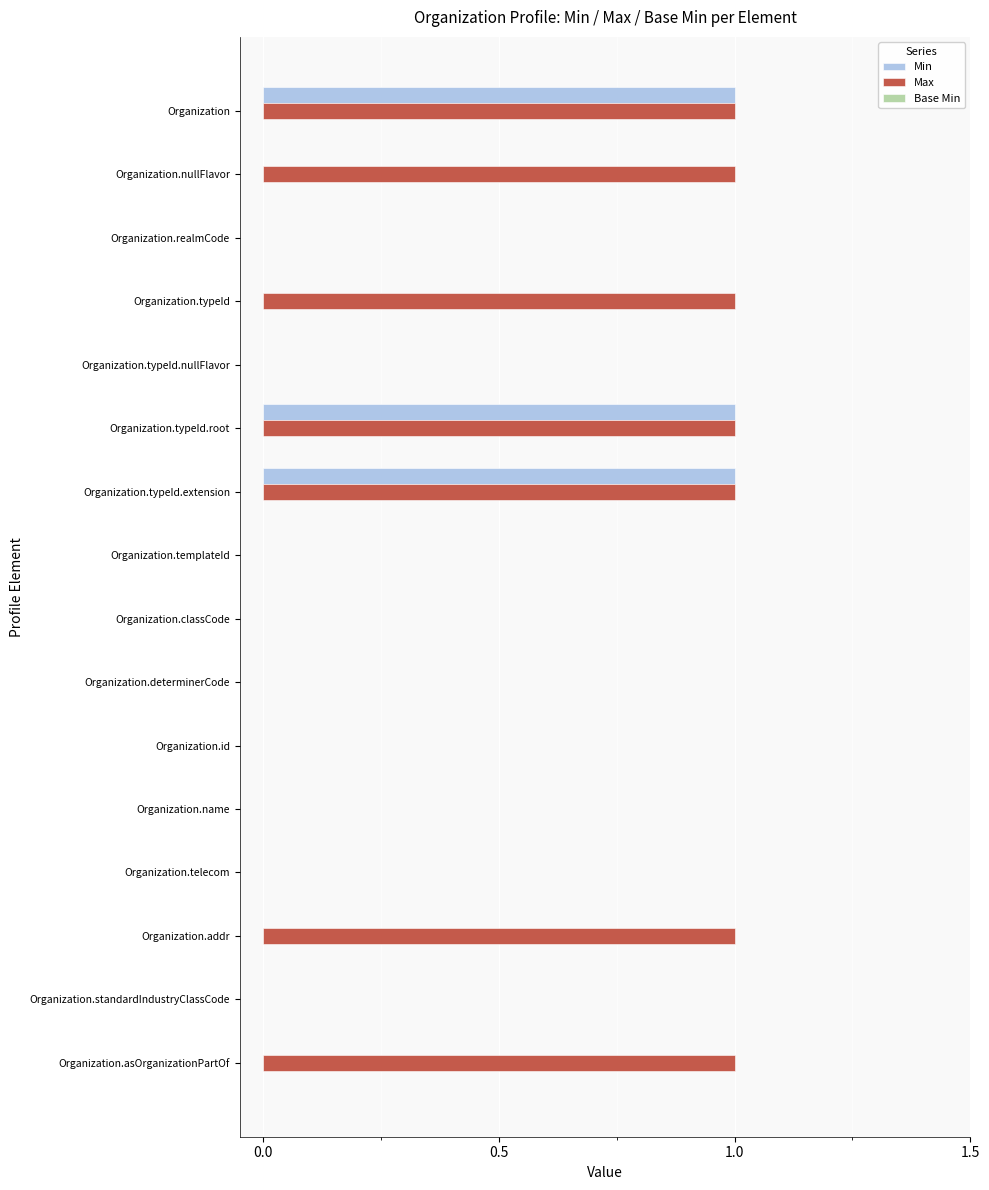

True or false: Min has a value of 1 at Organization.addr.

False